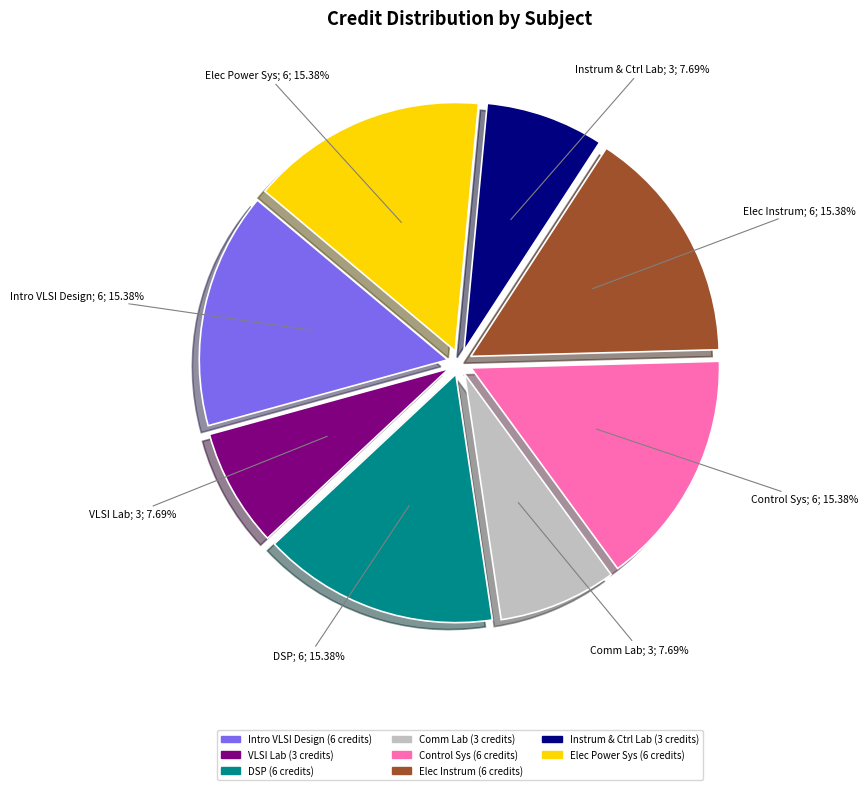

Does any single category account for the majority?

No